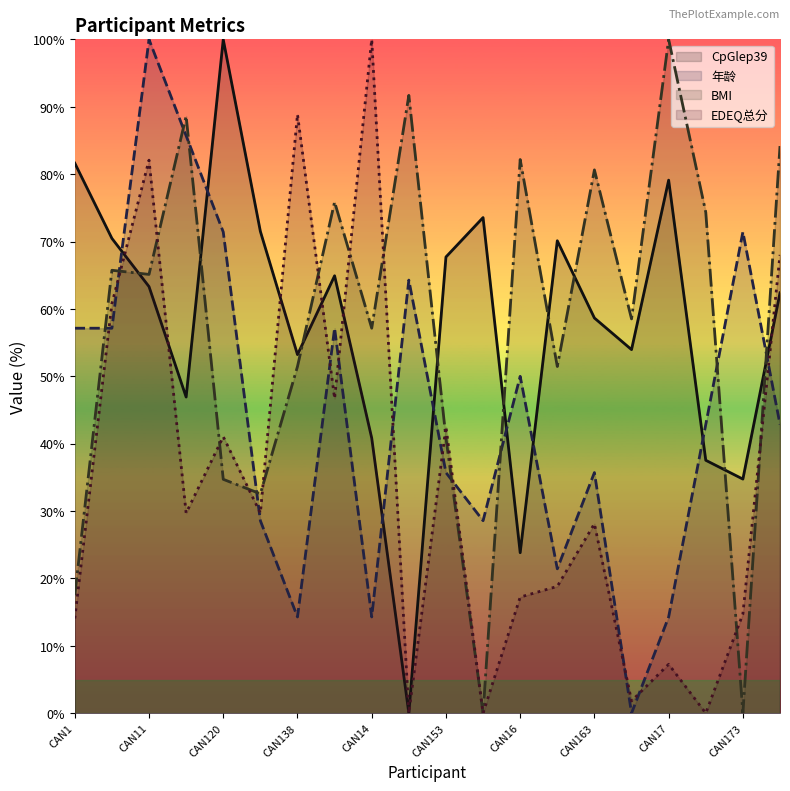

How many intersections are there between 年龄 and EDEQ总分?

11